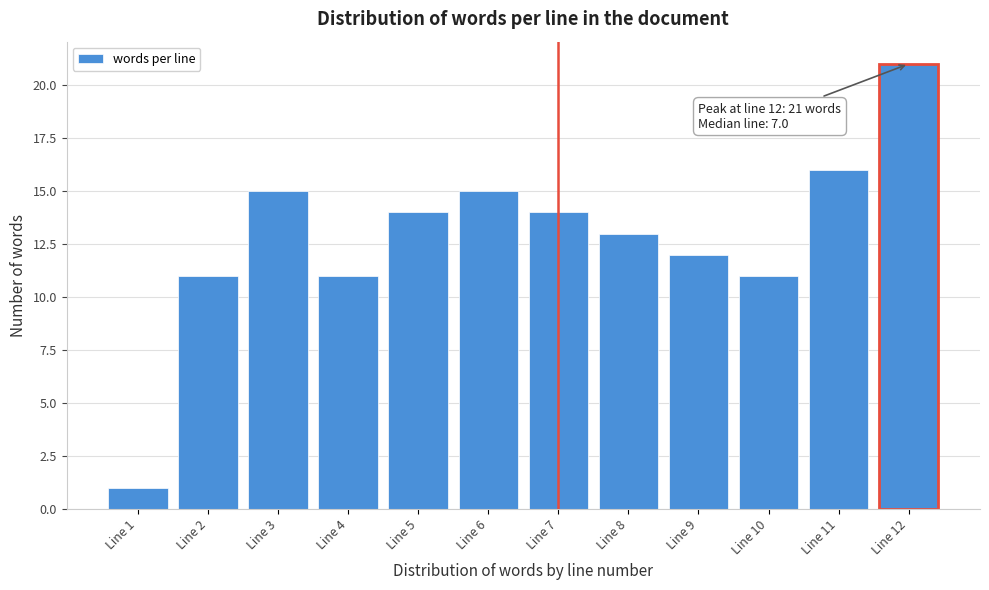

Reading left to right, extract all data points from this chart.

Line 1=1	Line 2=11	Line 3=15	Line 4=11	Line 5=14	Line 6=15	Line 7=14	Line 8=13	Line 9=12	Line 10=11	Line 11=16	Line 12=21